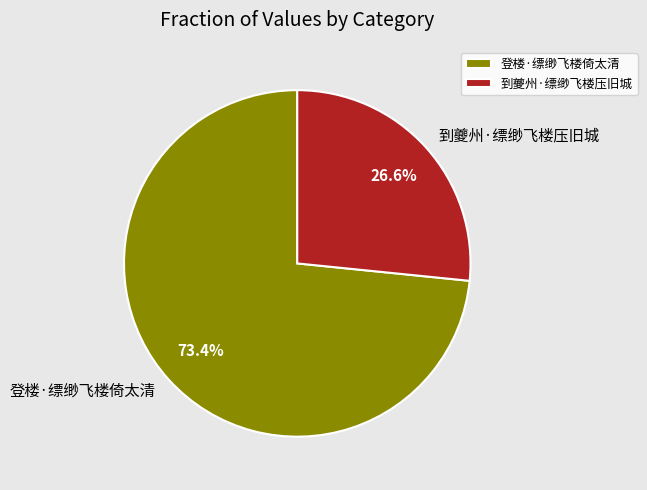

Approximately how many times larger is the value at 到夔州·缥缈飞楼压旧城 compared to 登楼·缥缈飞楼倚太清?

0.4